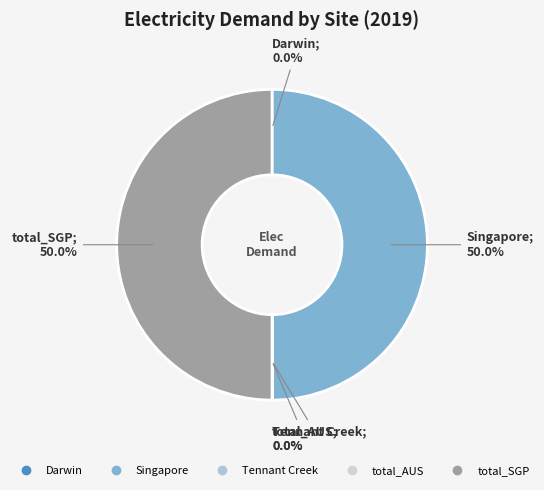

Combined, do Singapore and Darwin account for over 50%?

No